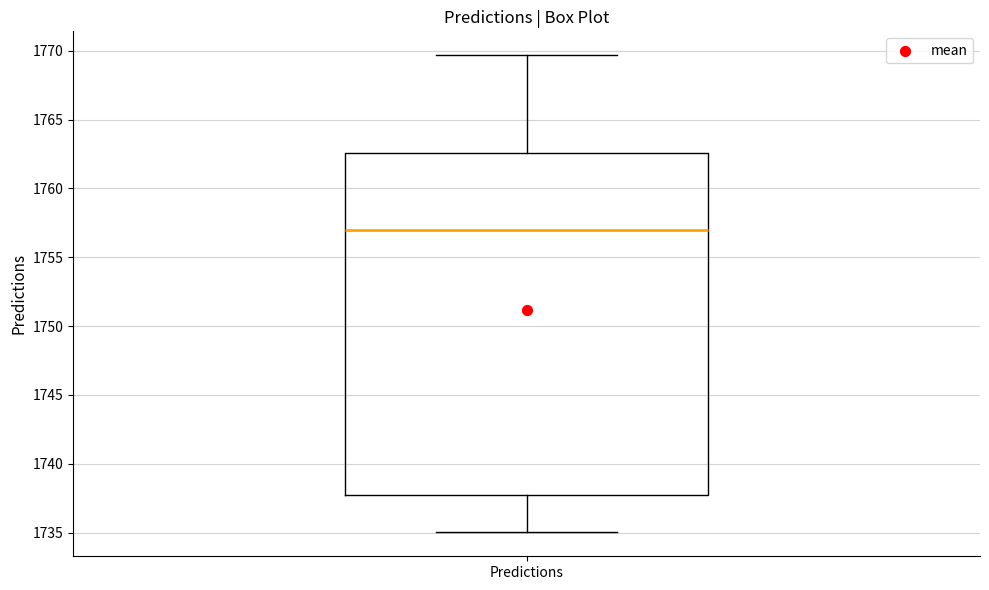

Transcribe this box plot: give where the median line is, the range the box spans, and where the two whiskers end, as read against the y-axis. The values are not printed on the chart, so give them approximately, as read against the axis.

median 1757.0, box 1737.5 to 1762.5, whiskers 1735.0 to 1769.5